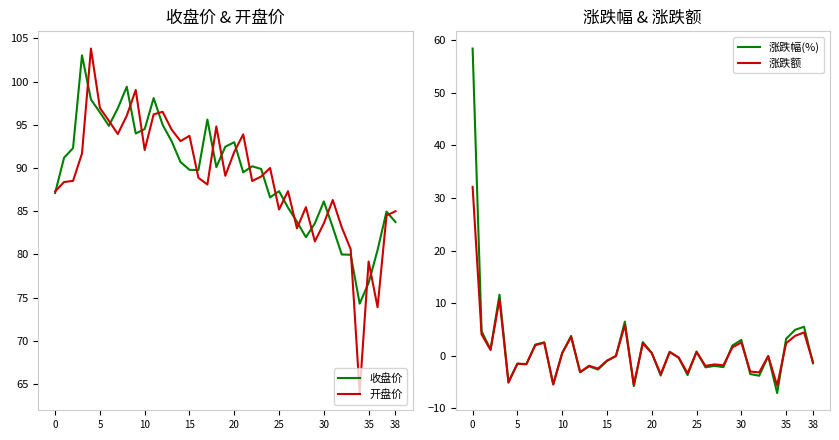

What is the average value of the 涨跌额 series?

0.7